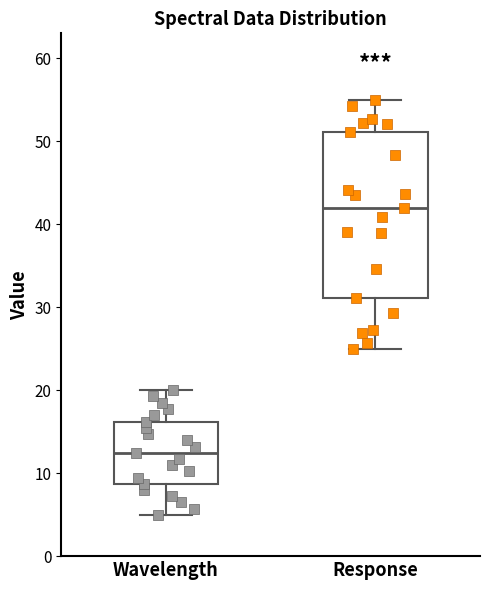

Comparing the boxes themselves (not the whiskers), which one is the tallest?

Response